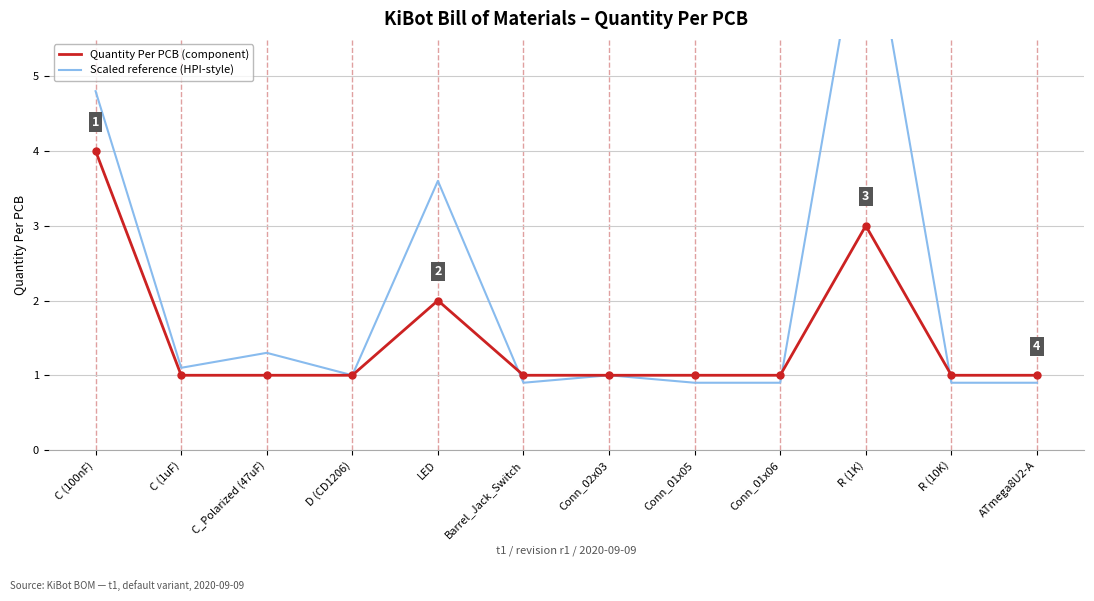

List the labels in order of Quantity Per PCB (component) value, smallest first.

C (1uF), C_Polarized (47uF), D (CD1206), Barrel_Jack_Switch, Conn_02x03, Conn_01x05, Conn_01x06, R (10K), ATmega8U2-A, LED, R (1K), C (100nF)